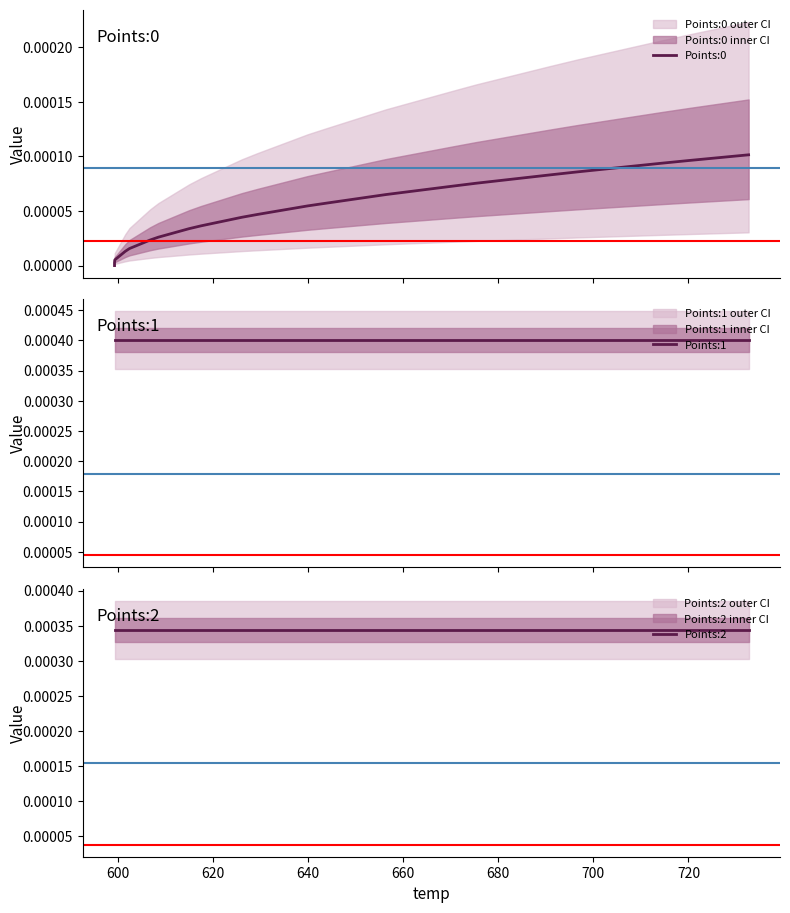

Does the chart have visible grid lines?

No